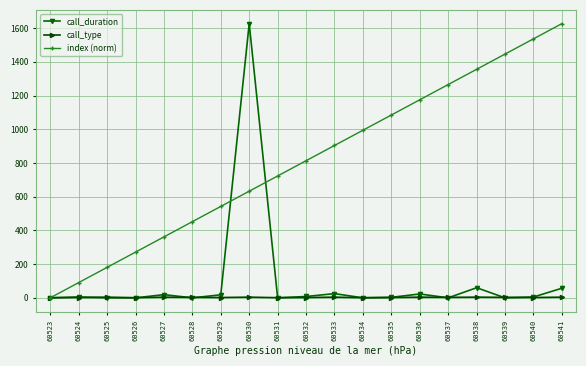

What is the total value across all series at 60535?

1089.7